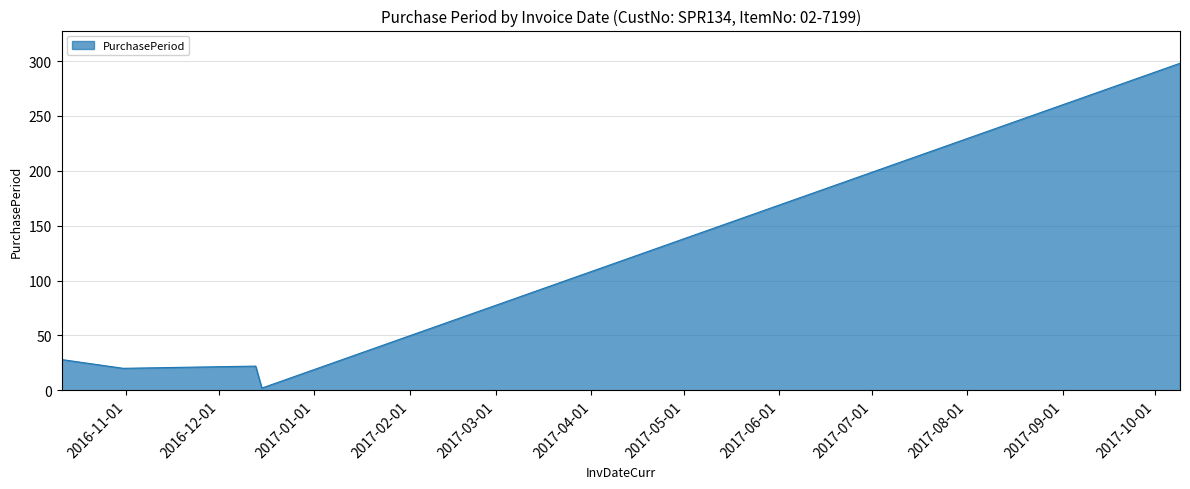

What is the average value?

65